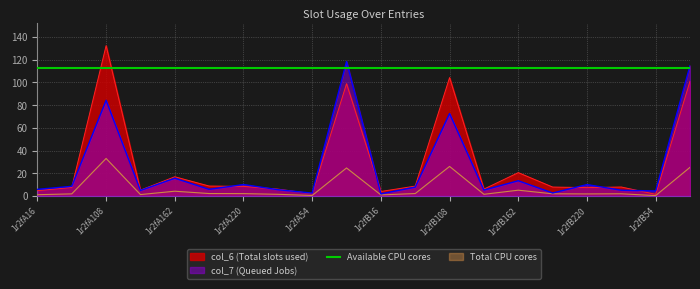

Which label corresponds to the smallest value in the chart?

1r2fB54